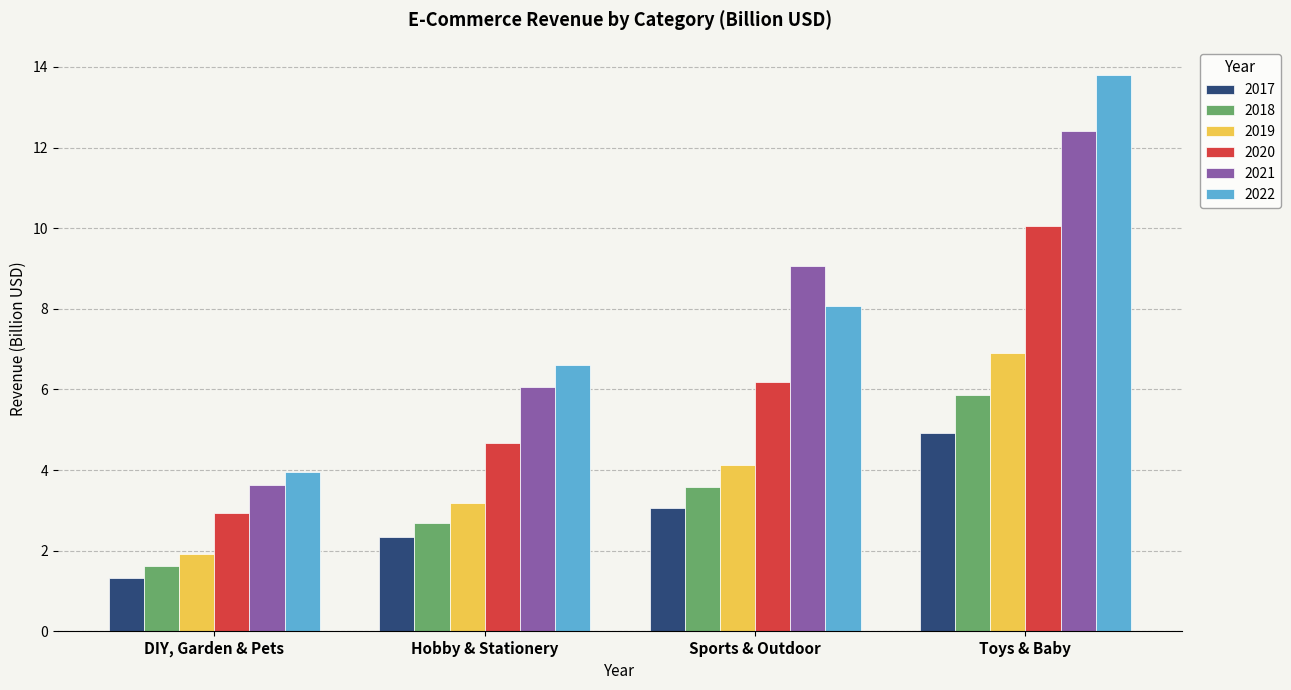

What are all the series names shown in the legend?

2017, 2018, 2019, 2020, 2021, 2022